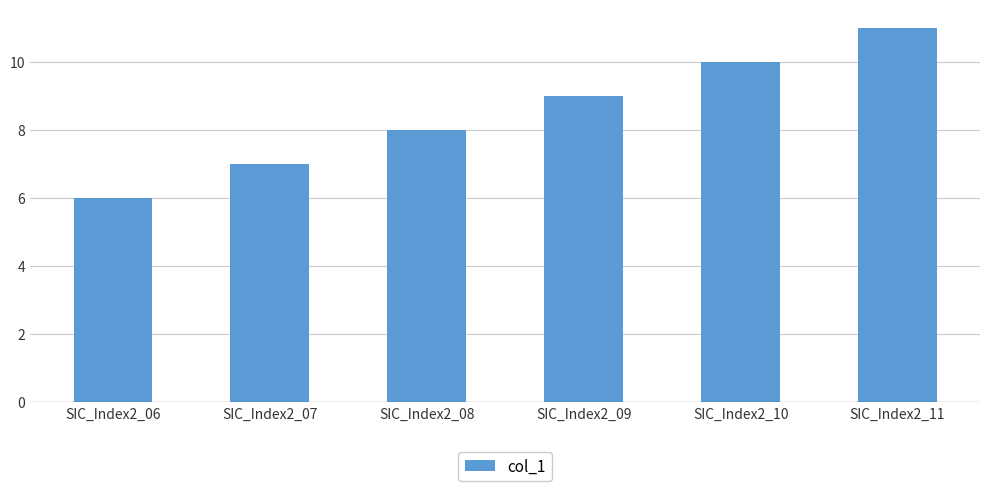

Which has a higher value, SIC_Index2_11 or SIC_Index2_09?

SIC_Index2_11